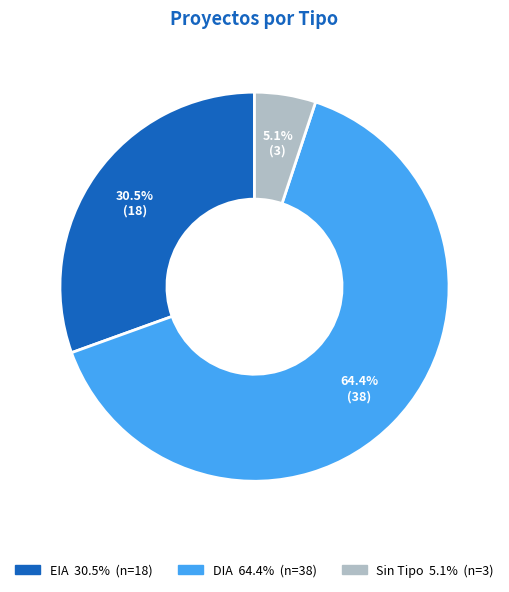

To the nearest percent, what is the difference between the largest and smallest slice percentages?

59%